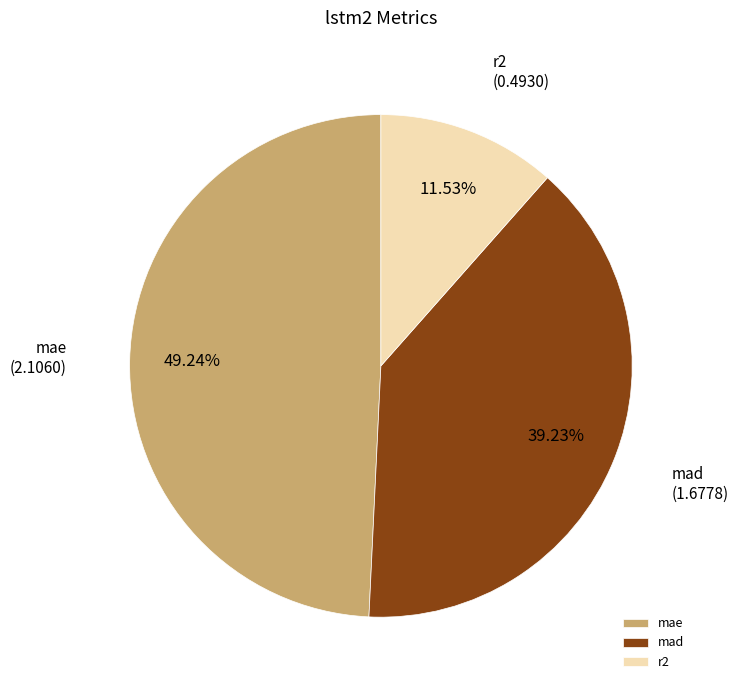

To the nearest percent, what is the average slice percentage?

33%